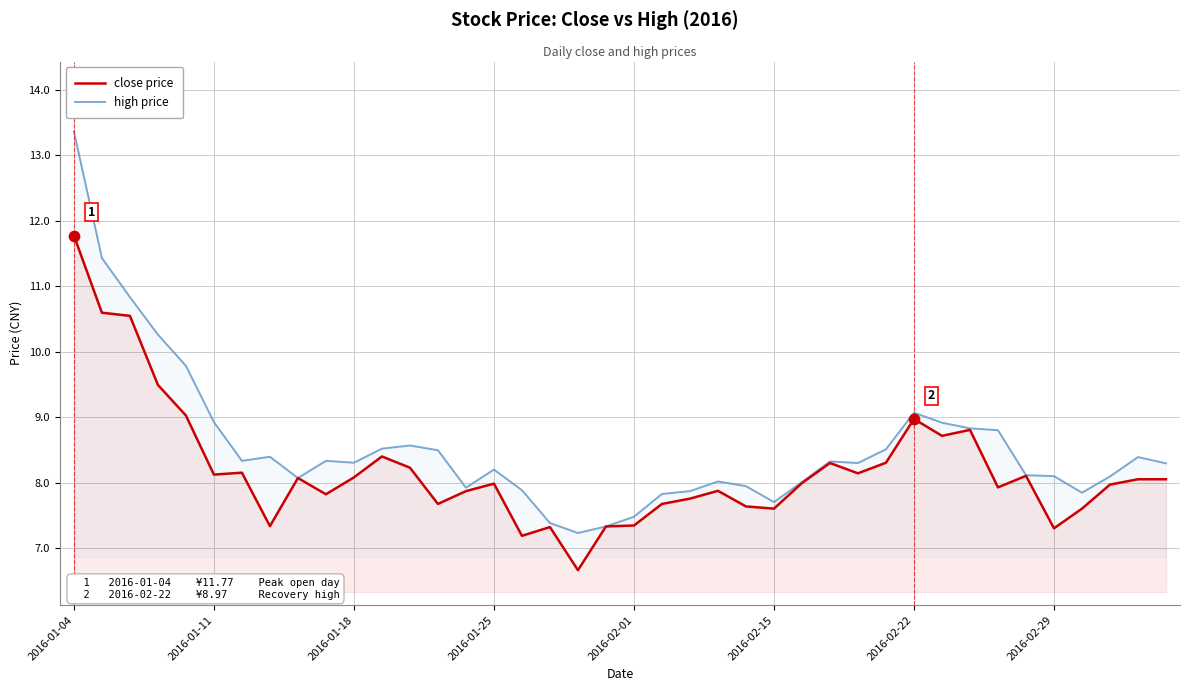

Is the value of close price at 2016-01-25 greater than the value of high price at 2016-02-01?

Yes